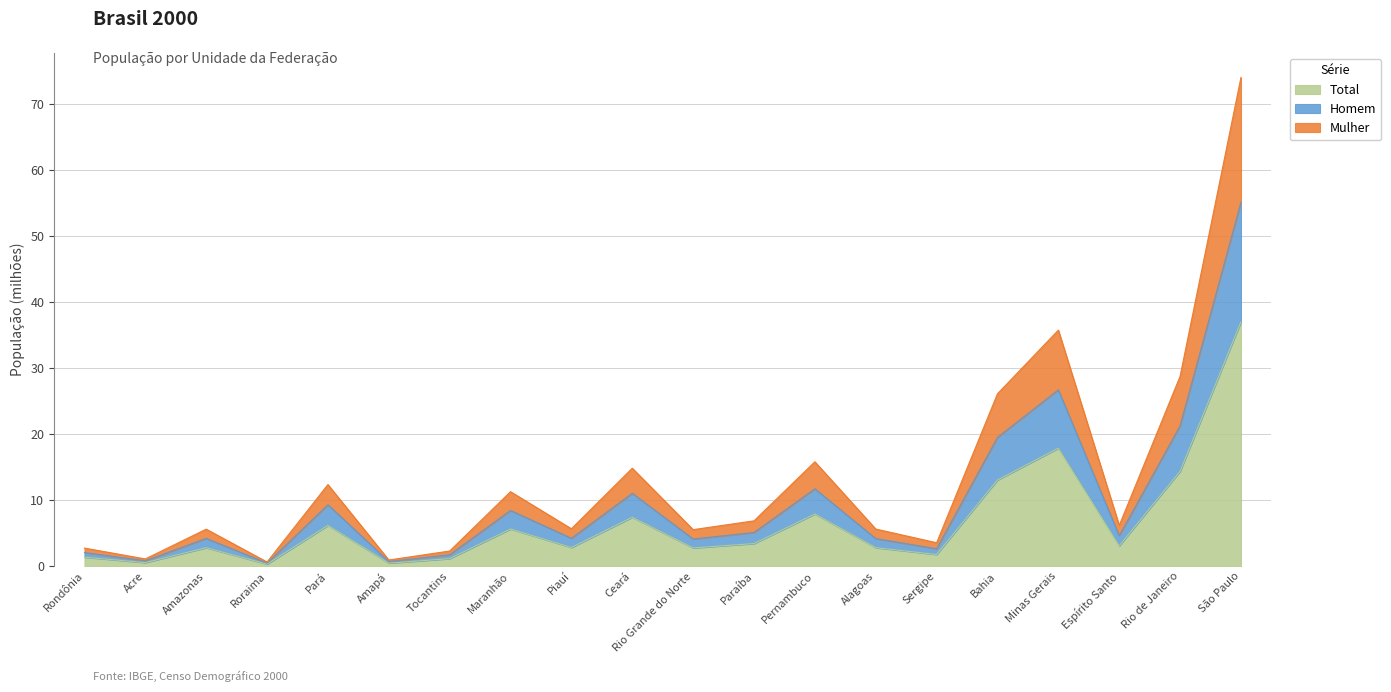

True or false: Homem and Total cross at least once.

False